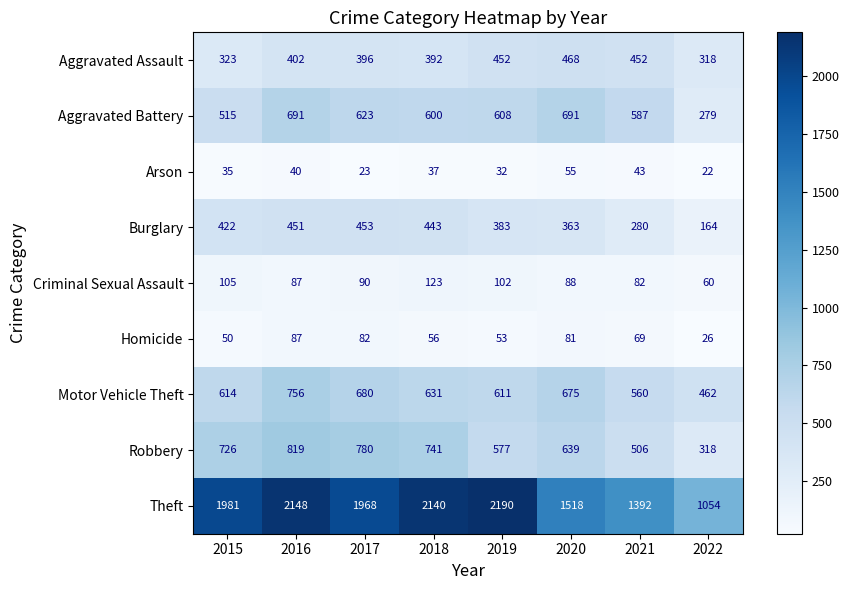

What is the difference between the Homicide values at 2015 and 2018?

6